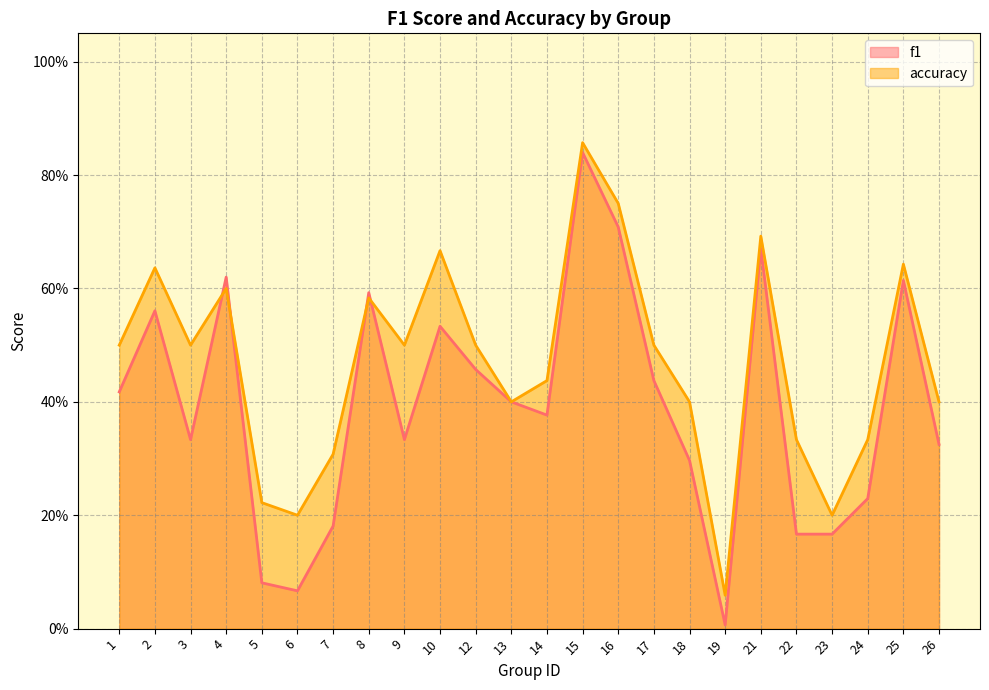

What is the difference between the accuracy values at 9 and 13?

0.1